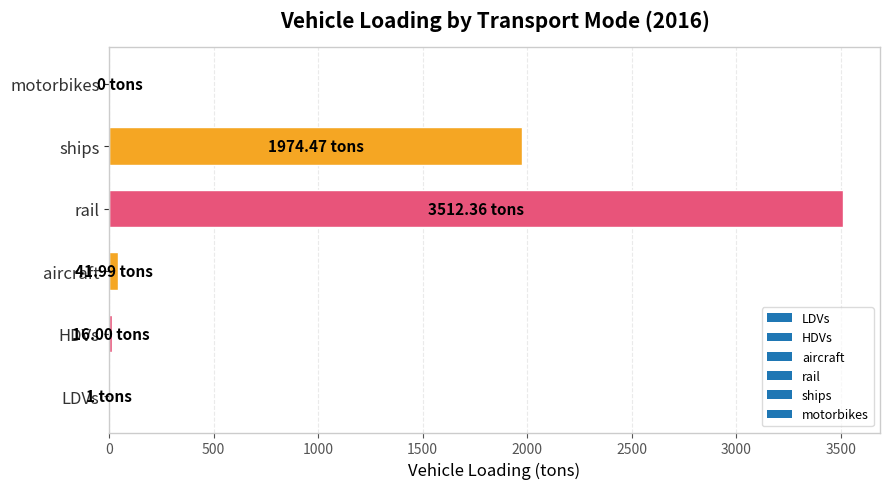

Which has a higher value, rail or HDVs?

rail